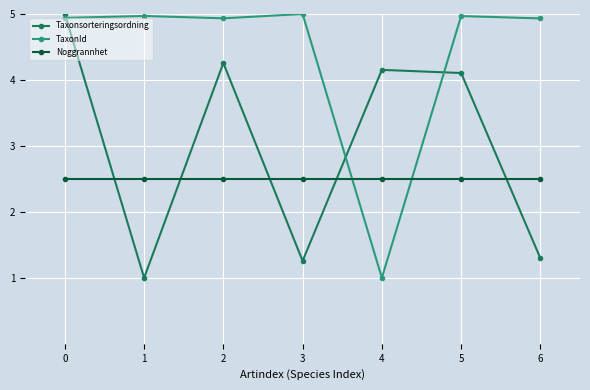

What is the value of the Taxonsorteringsordning point at the 4th from the left?

1.3